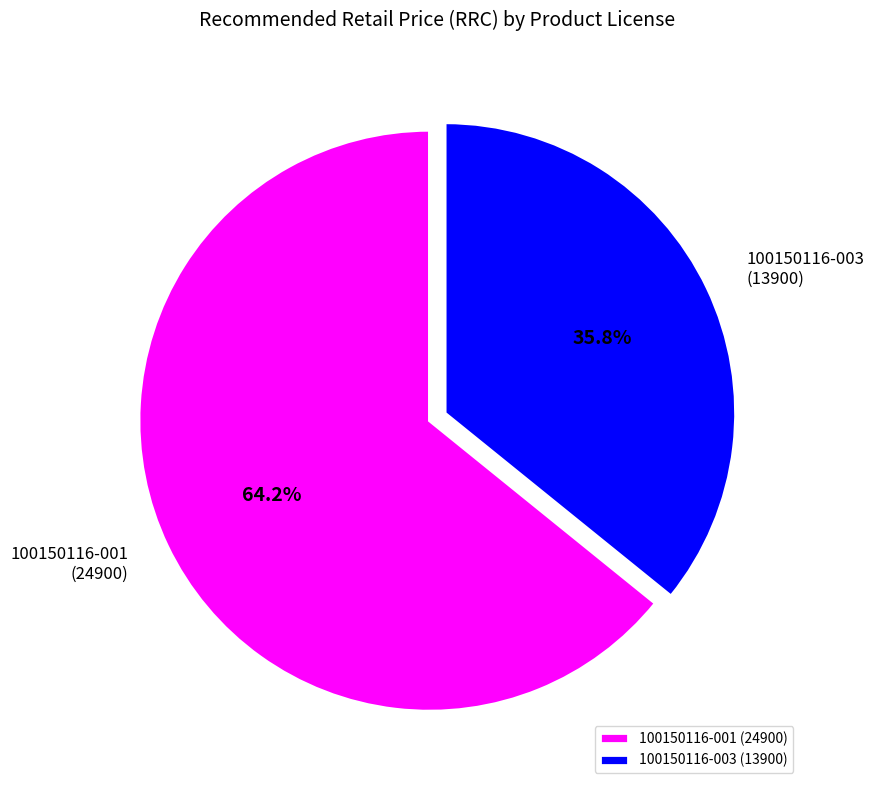

Is 100150116-003 the majority of the pie?

No